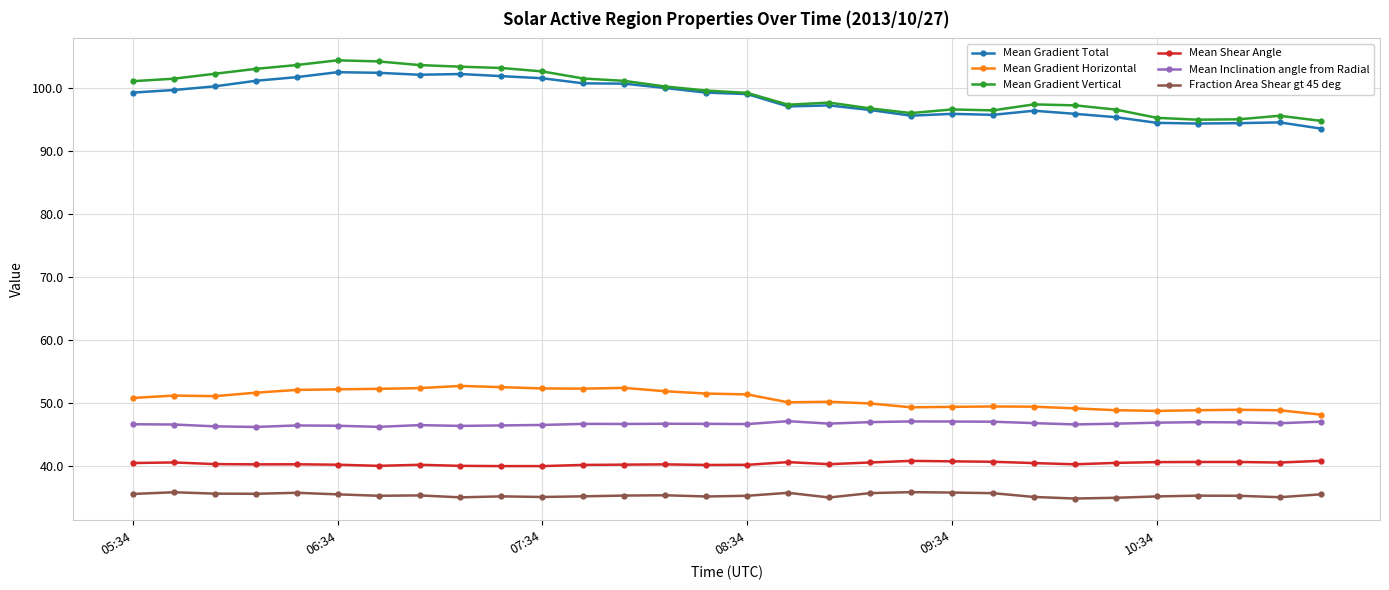

What is the difference between the maximum and minimum values in the Mean Shear Angle series?

0.8